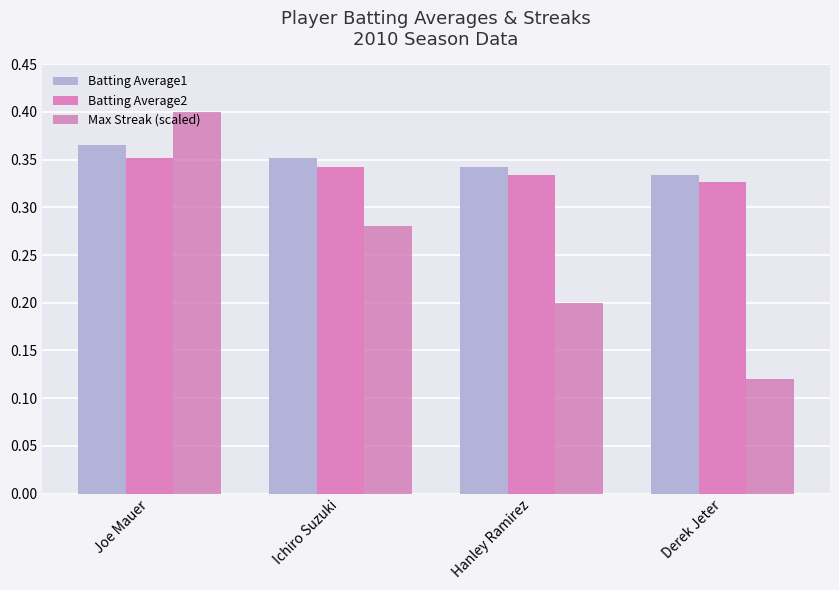

What is the label of the 2nd bar from the right?

Hanley Ramirez